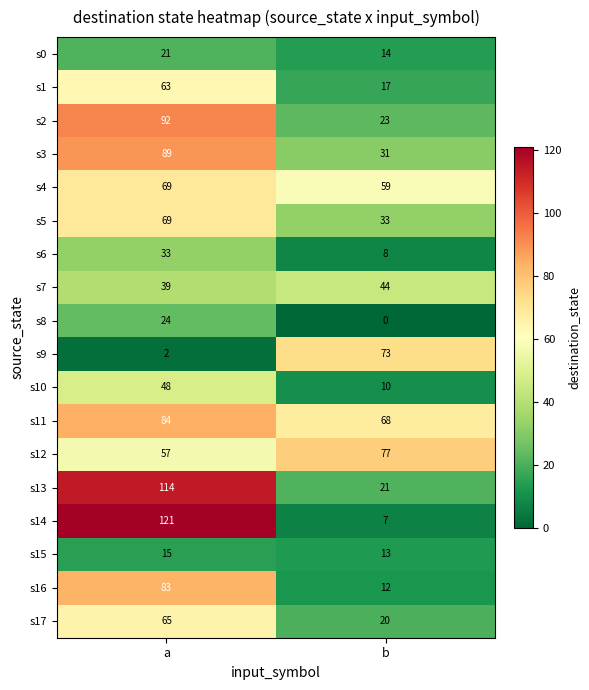

Which series has the largest range (max minus min)?

s14